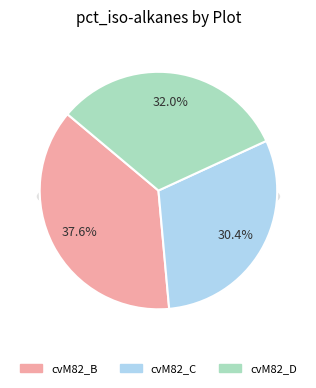

How many slices are in this pie chart?

3